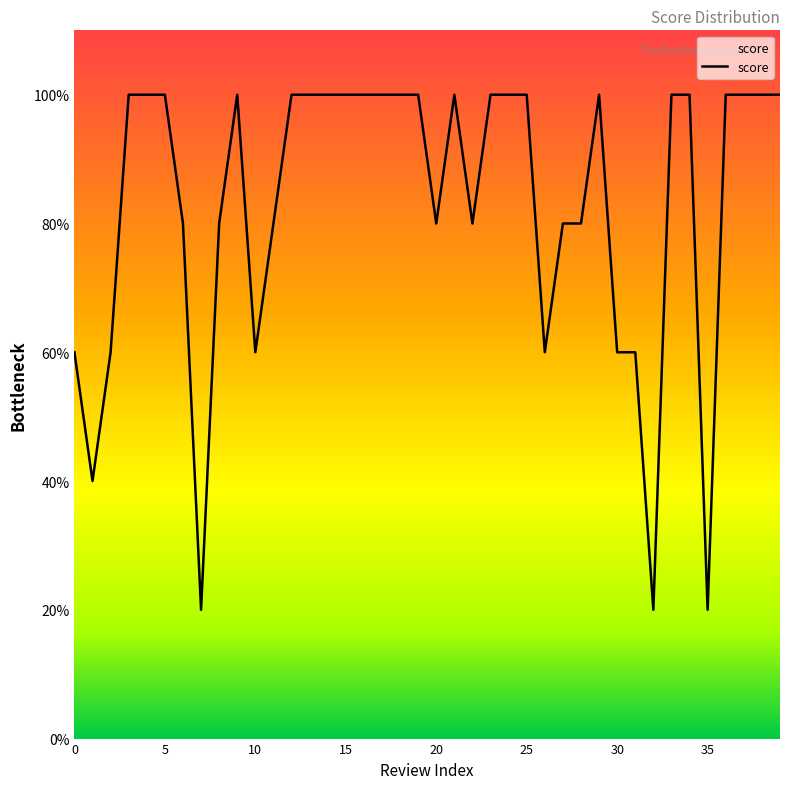

Does the chart have visible grid lines?

No